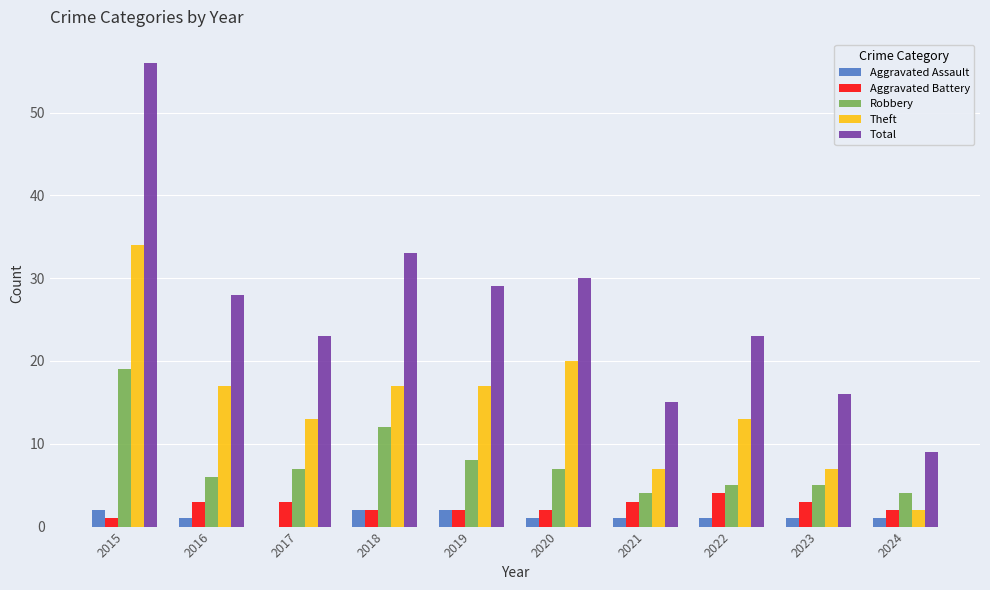

Which category has the highest value in the Aggravated Battery series?

2022